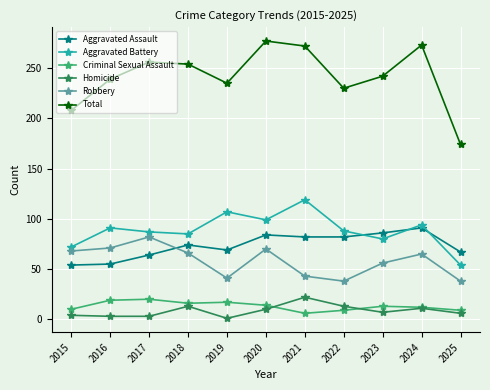

What is the average value of the Total series?

242